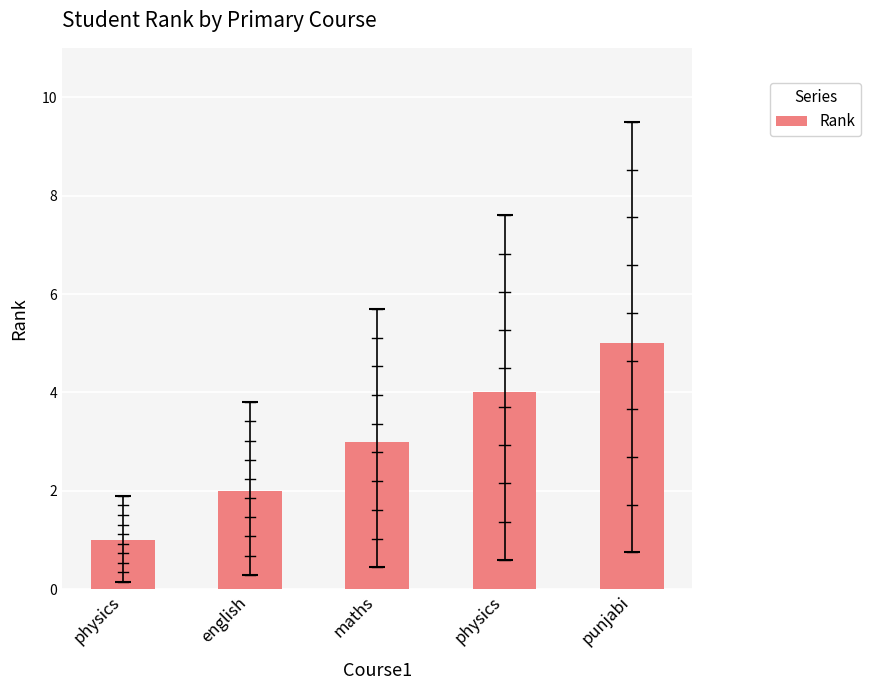

Where is the data nearest to the value 3?

maths